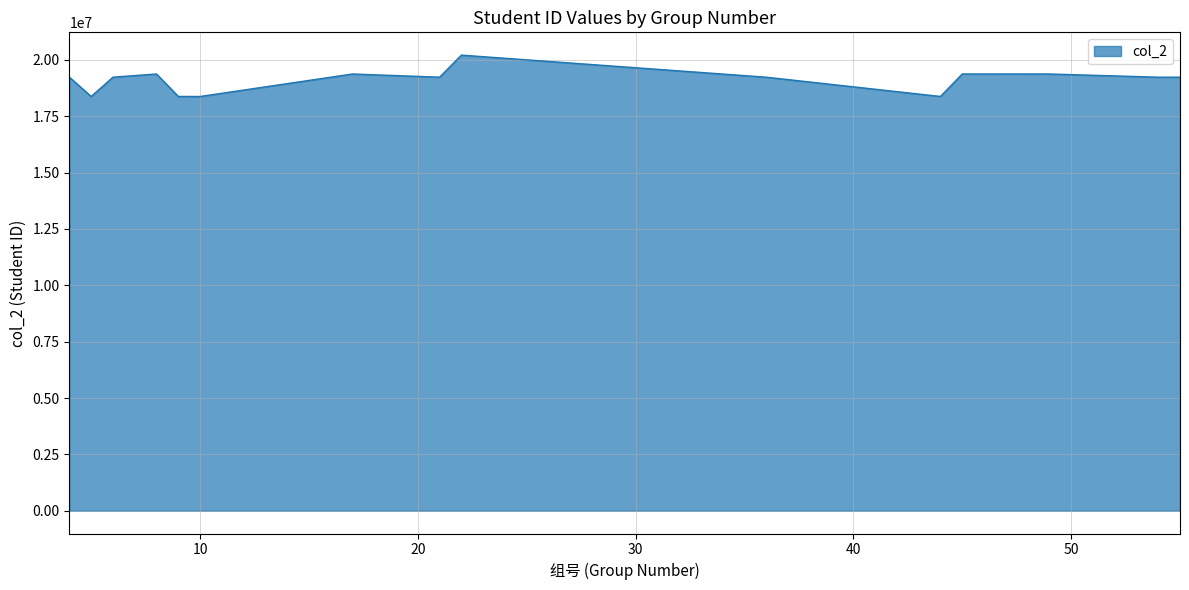

What is the greatest value displayed?

20210104